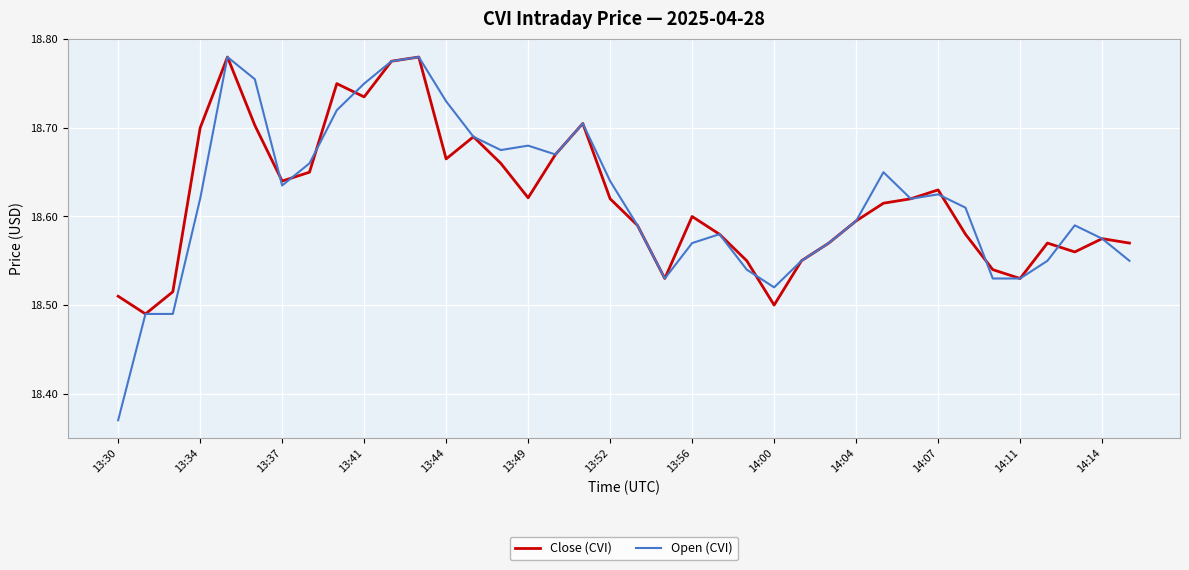

What are all the series names shown in the legend?

Close (CVI), Open (CVI)